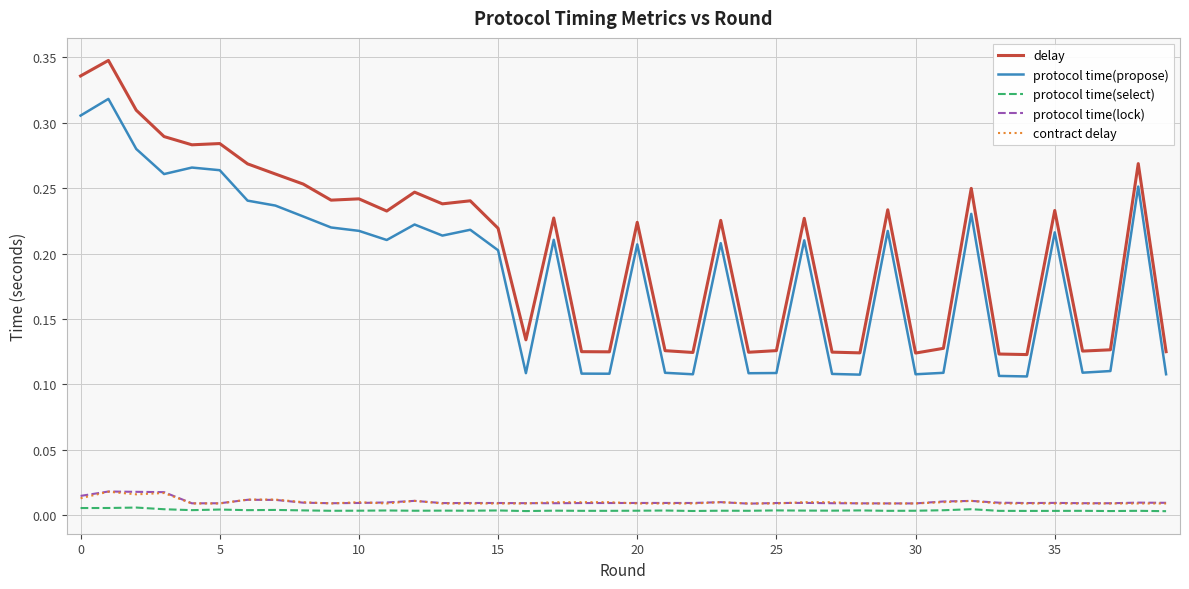

True or false: contract delay and delay cross at least once.

False